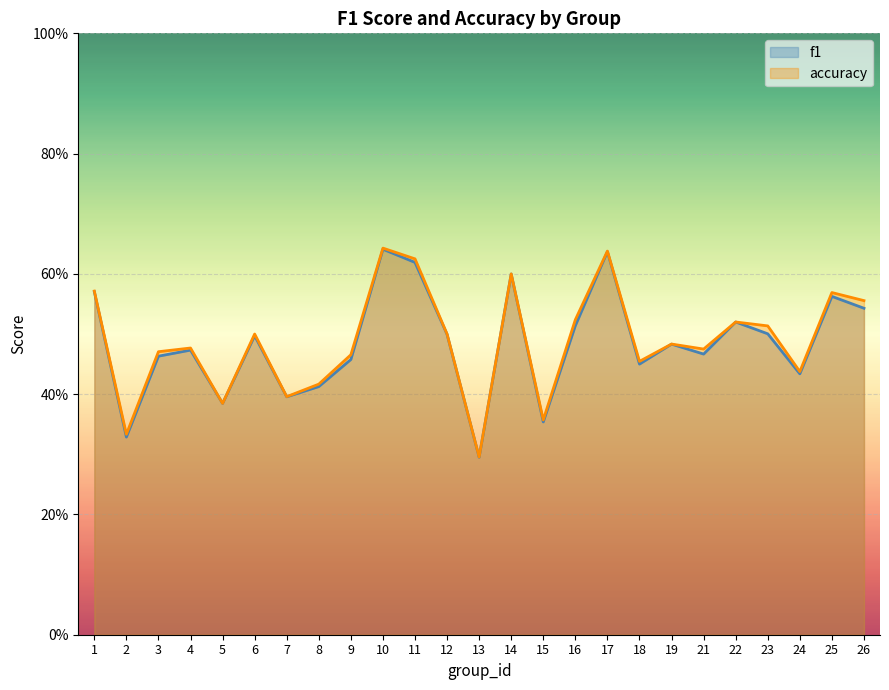

What value does the accuracy series have at 4?

0.5